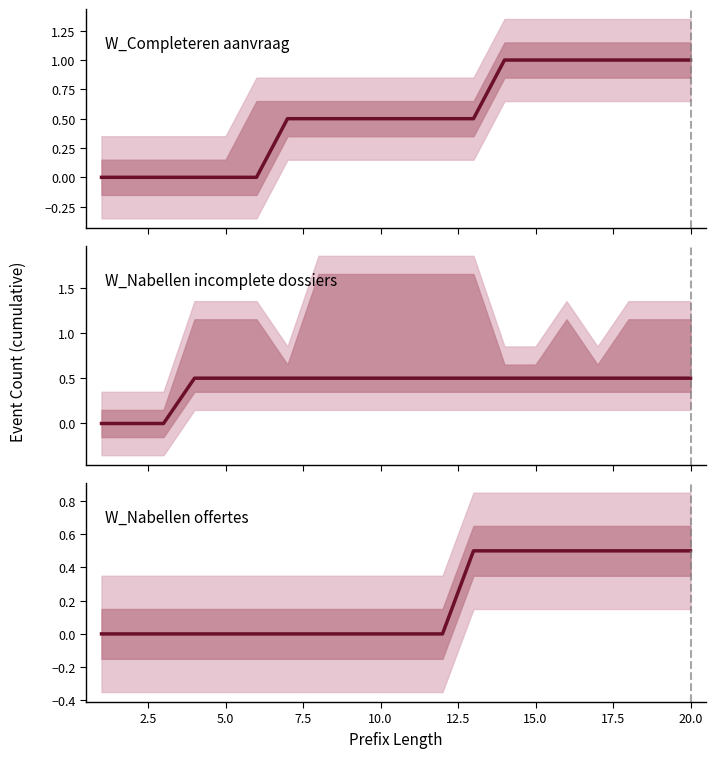

Which series changed the most between 5.0 and 17.5?

W_Completeren aanvraag-COMPLETE (Original)